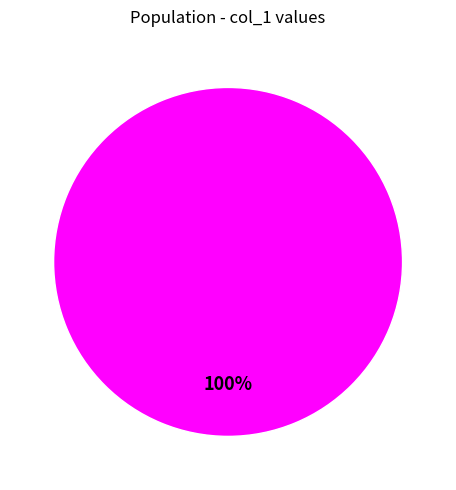

Is there any slice that represents more than half of the pie?

Yes